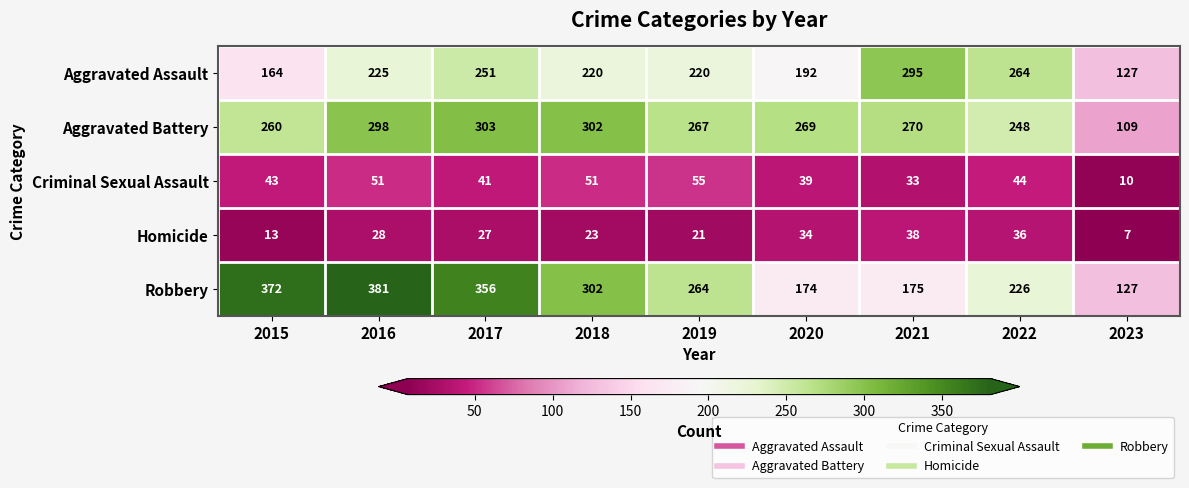

Which series has the largest total across all categories?

Robbery